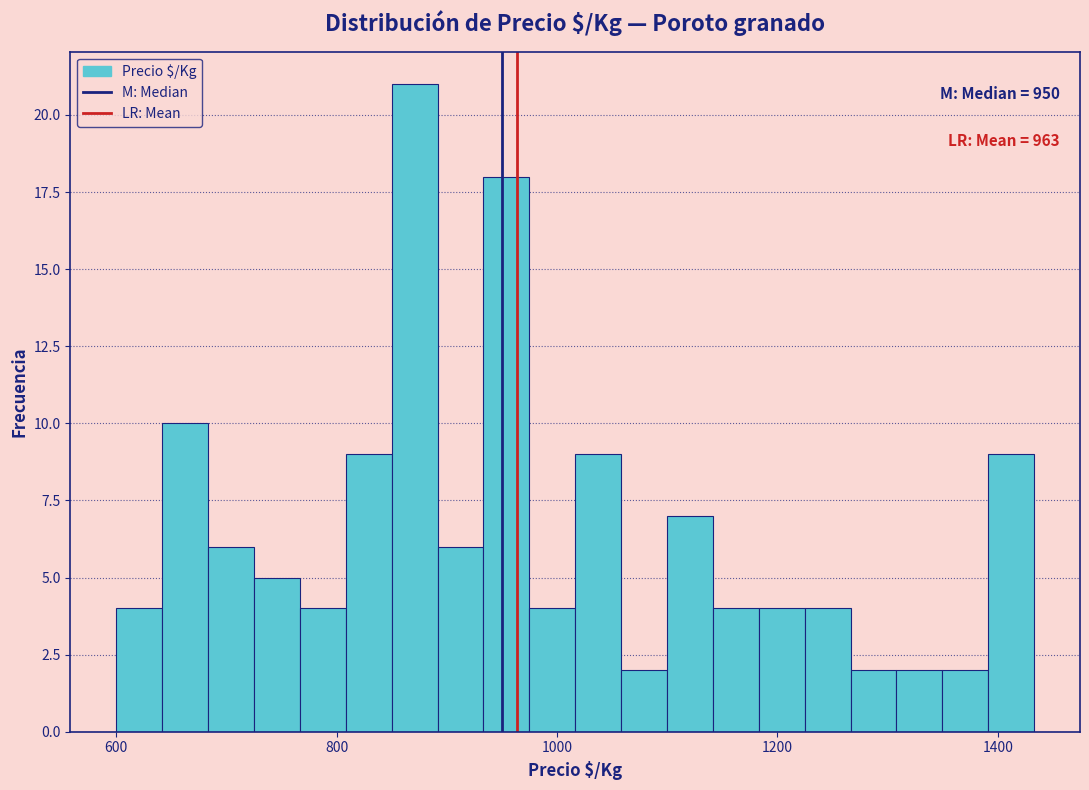

Read against the x-axis, roughly where is the centre of the tallest bar?

880